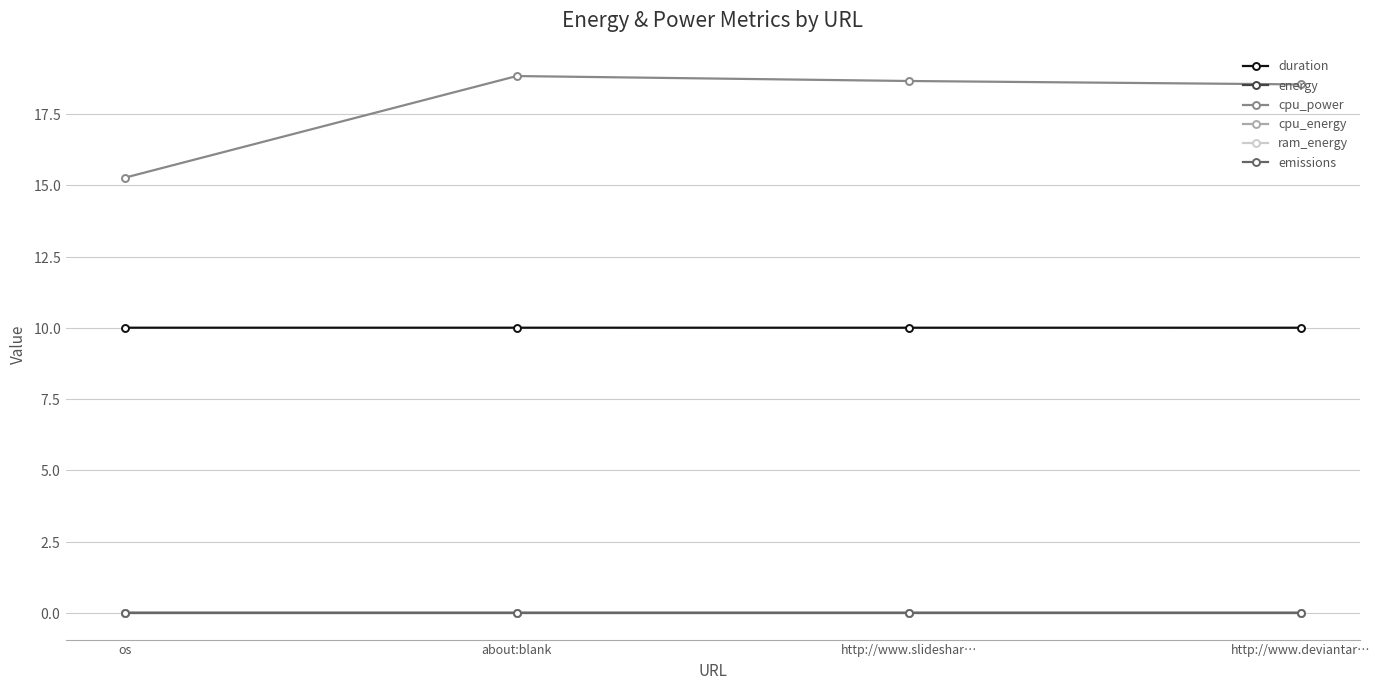

Is the value of cpu_energy at os greater than the value of energy at http://www.slideshar…?

No